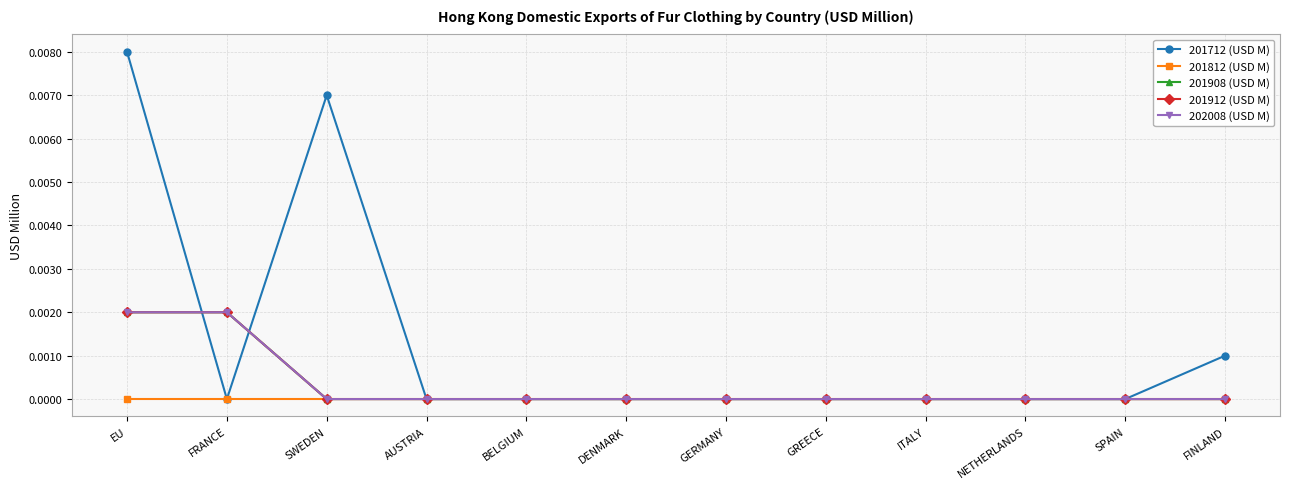

Where is the first local minimum for 201712 (USD M)?

FRANCE